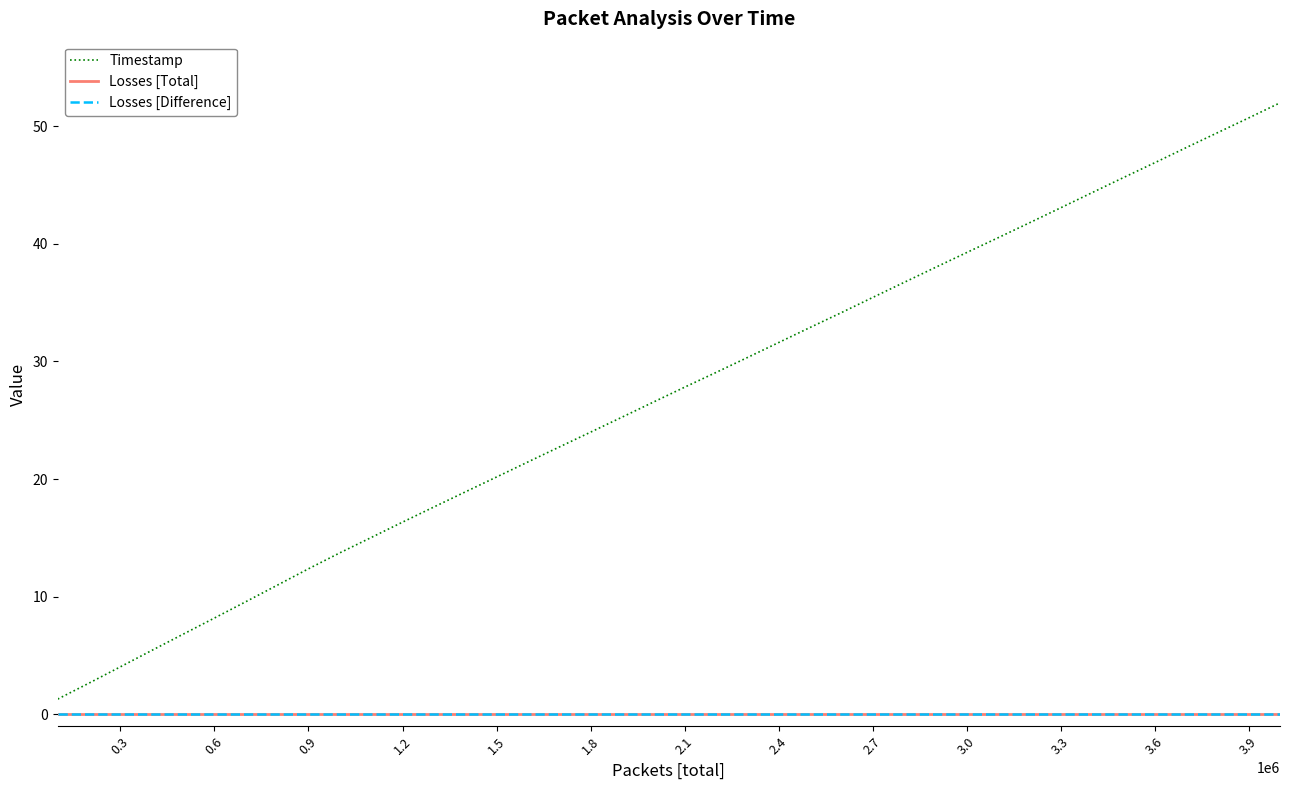

Is this an area chart (filled region under the line)?

No